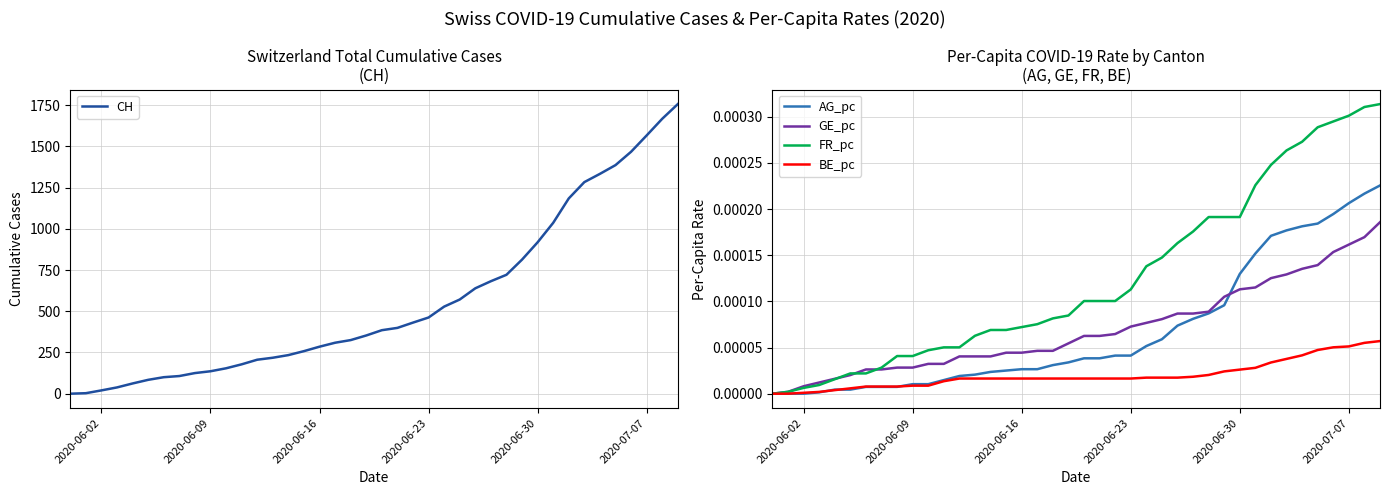

True or false: GE_pc has more than 0 points higher than both neighbors.

False